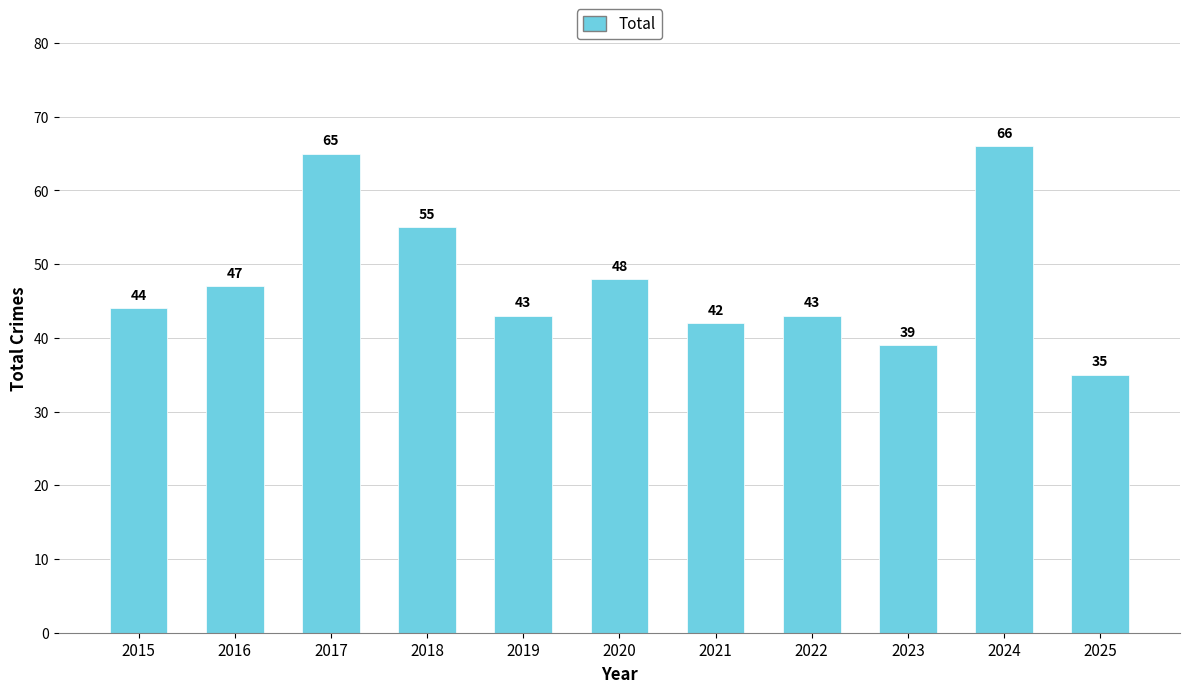

What is the maximum value shown in the chart?

66